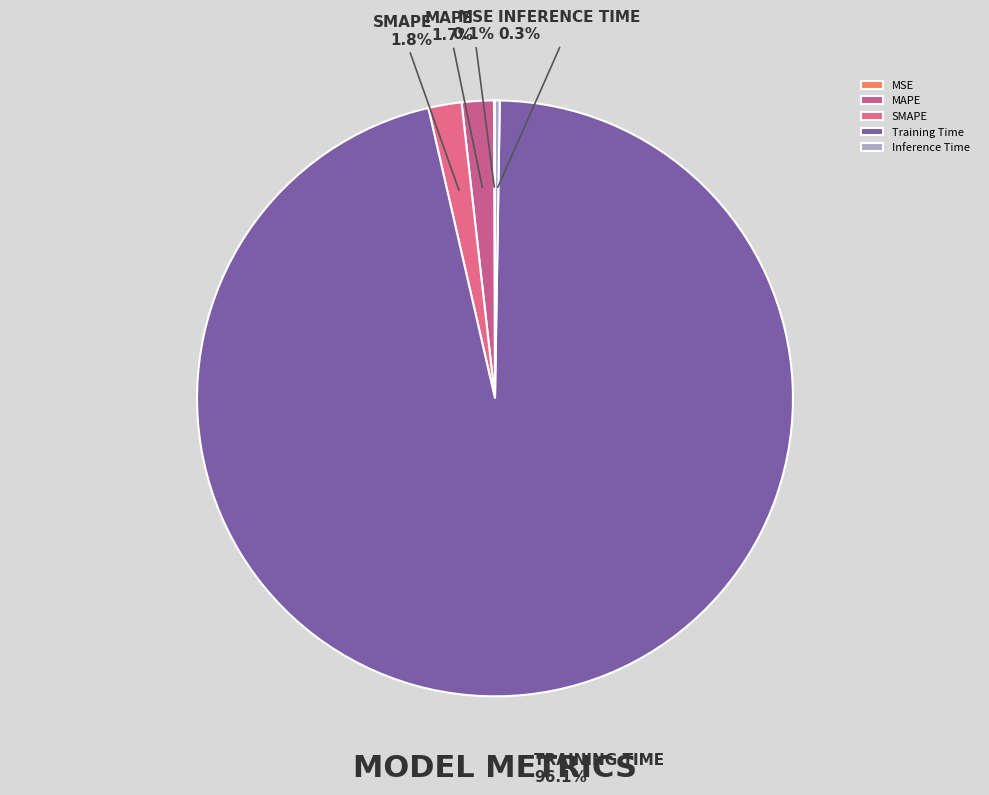

What is the largest slice in the pie chart?

Training Time